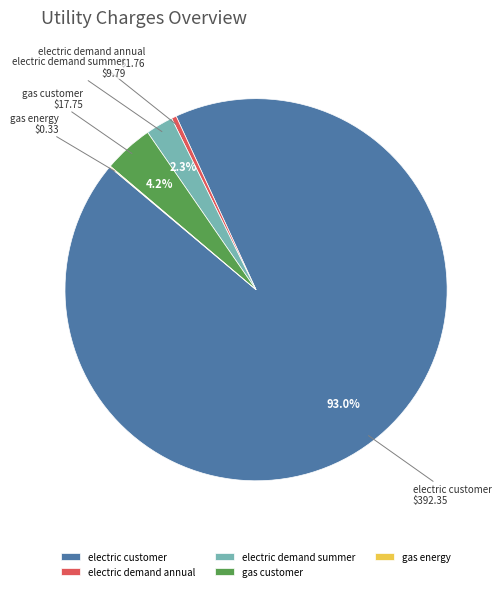

Do electric demand summer and gas customer together represent more than half of the pie?

No